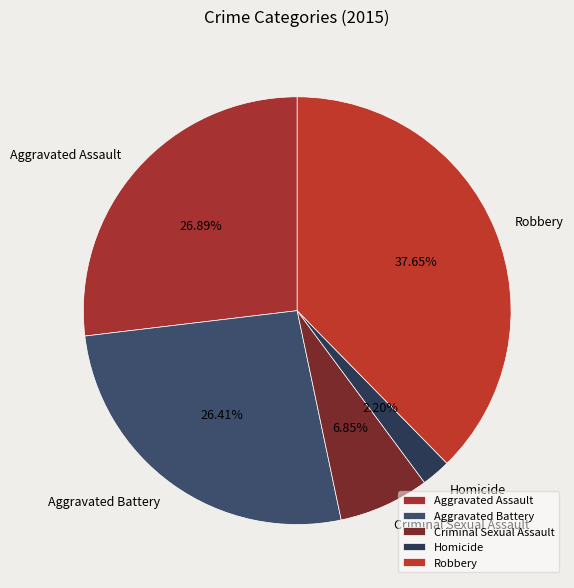

Is there any slice that represents more than half of the pie?

No